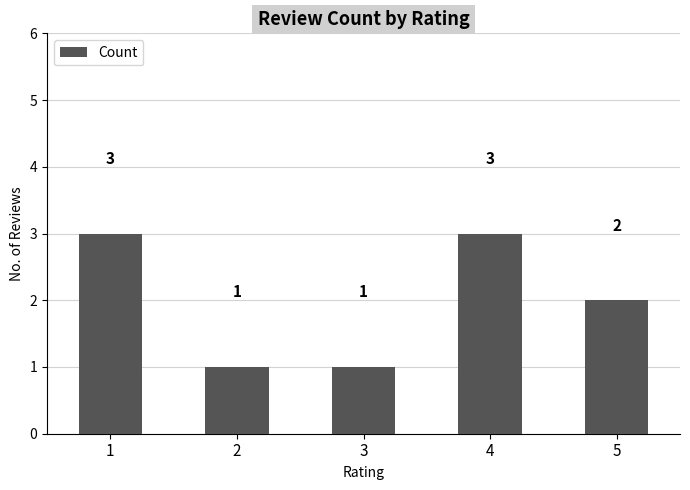

What is the value of the 4th bar from the left?

3